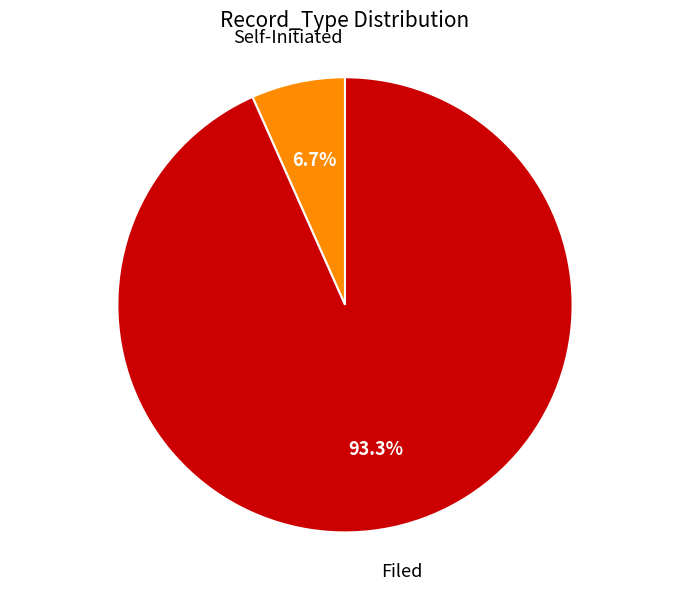

To the nearest percent, what portion does Filed represent?

93%